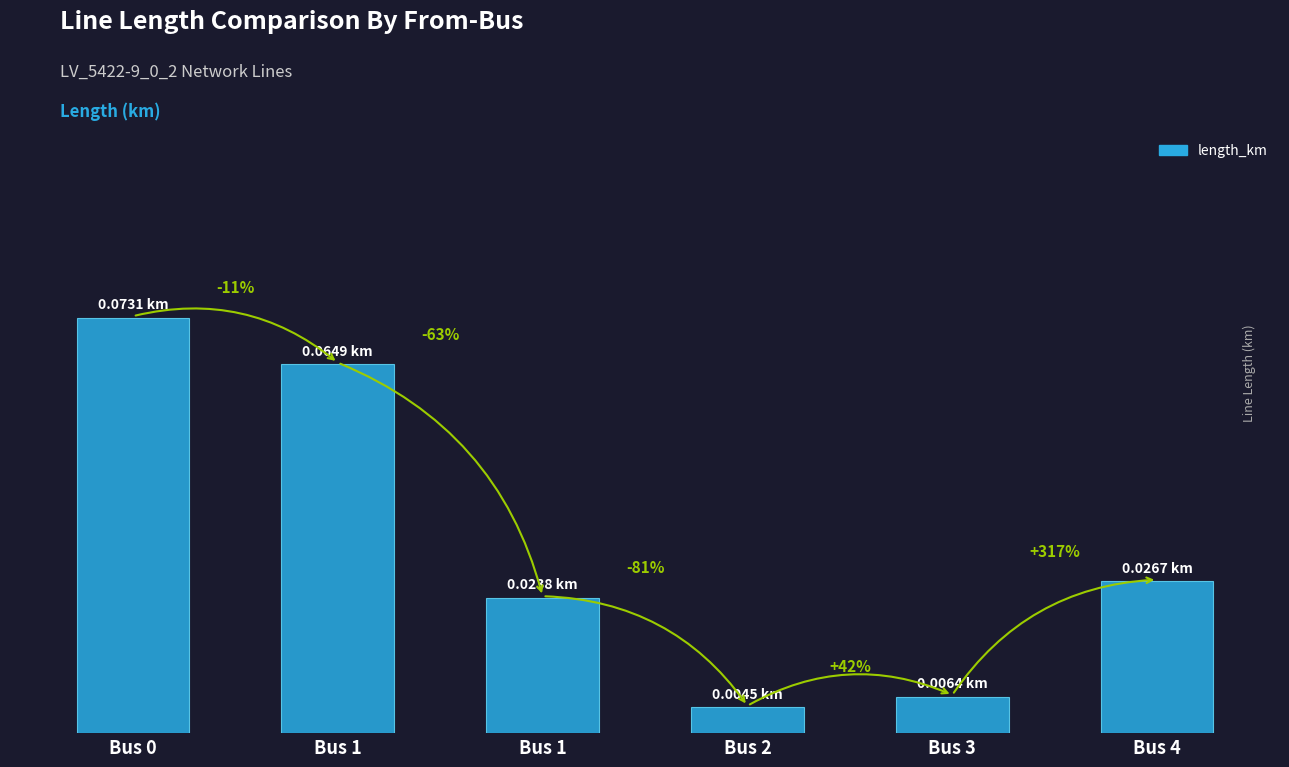

At which category does the chart reach its peak across all series?

Bus 0